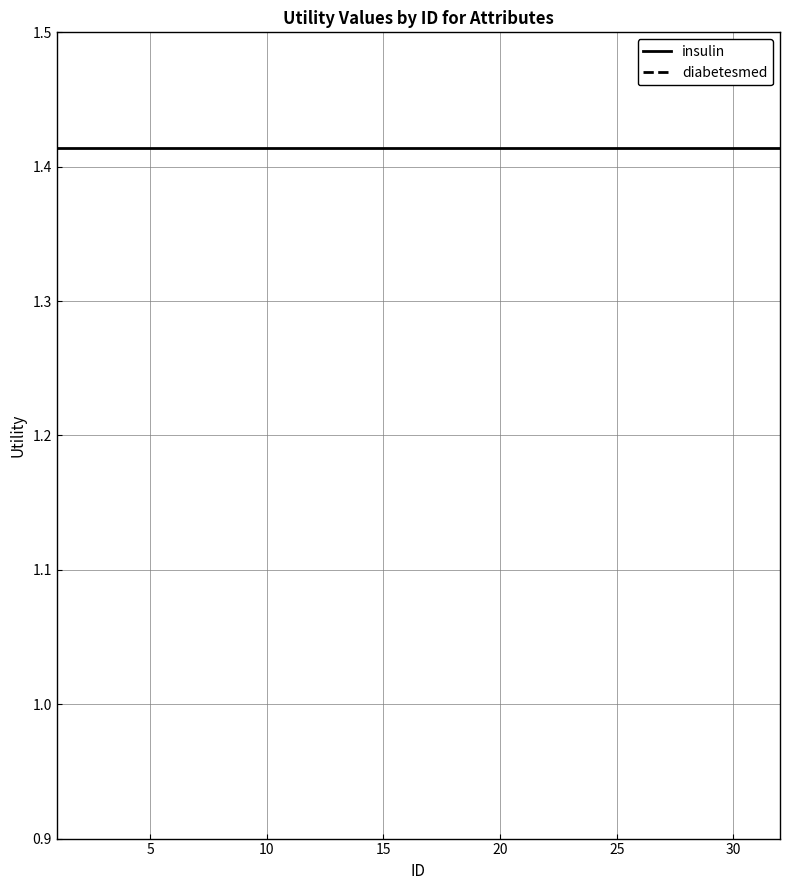

Approximately how many times larger is the value at 25 compared to 15?

1.0